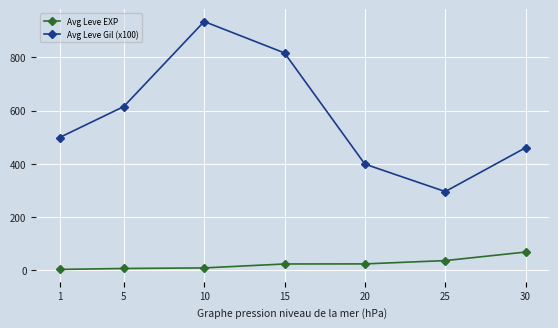

The value of Avg Leve Gil (x100) at 30 is 675.3. True or false?

False